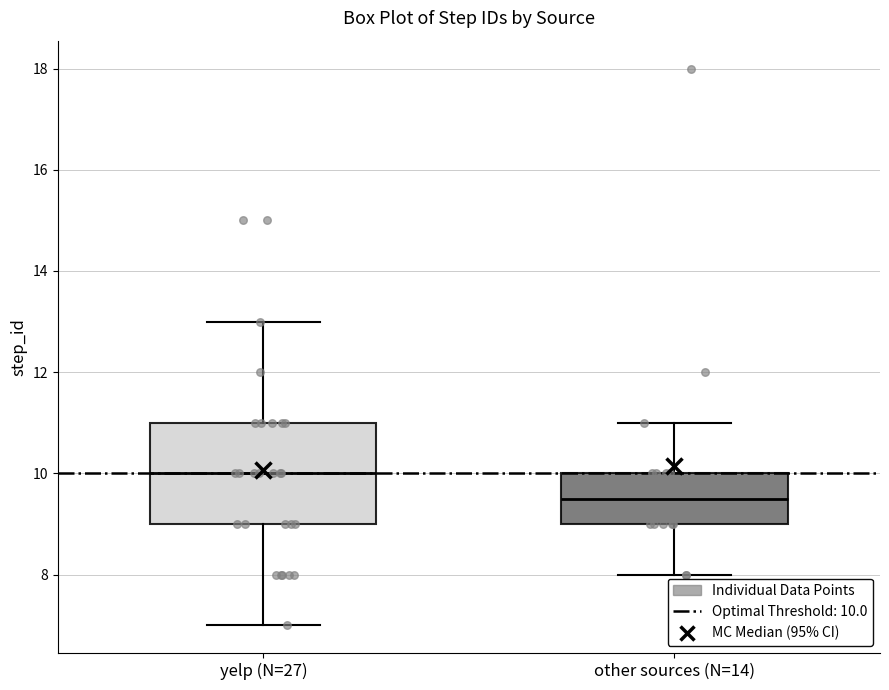

Where does the lower whisker of the box for other sources (N=14) end on the y-axis? The values are not printed on the chart, so give them approximately, as read against the axis.

8.0